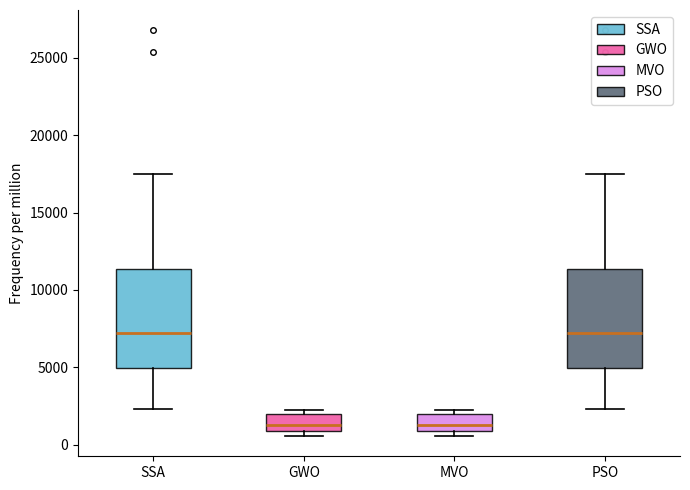

Where is the upper edge of the box for GWO on the y-axis? The values are not printed on the chart, so give them approximately, as read against the axis.

2000